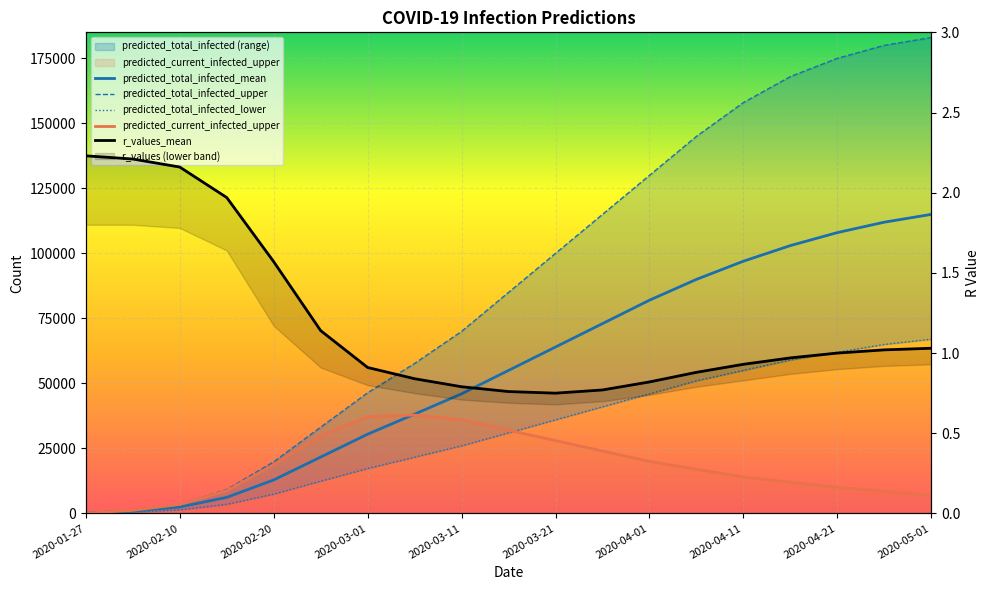

Does the chart display data point markers on the line(s)?

No